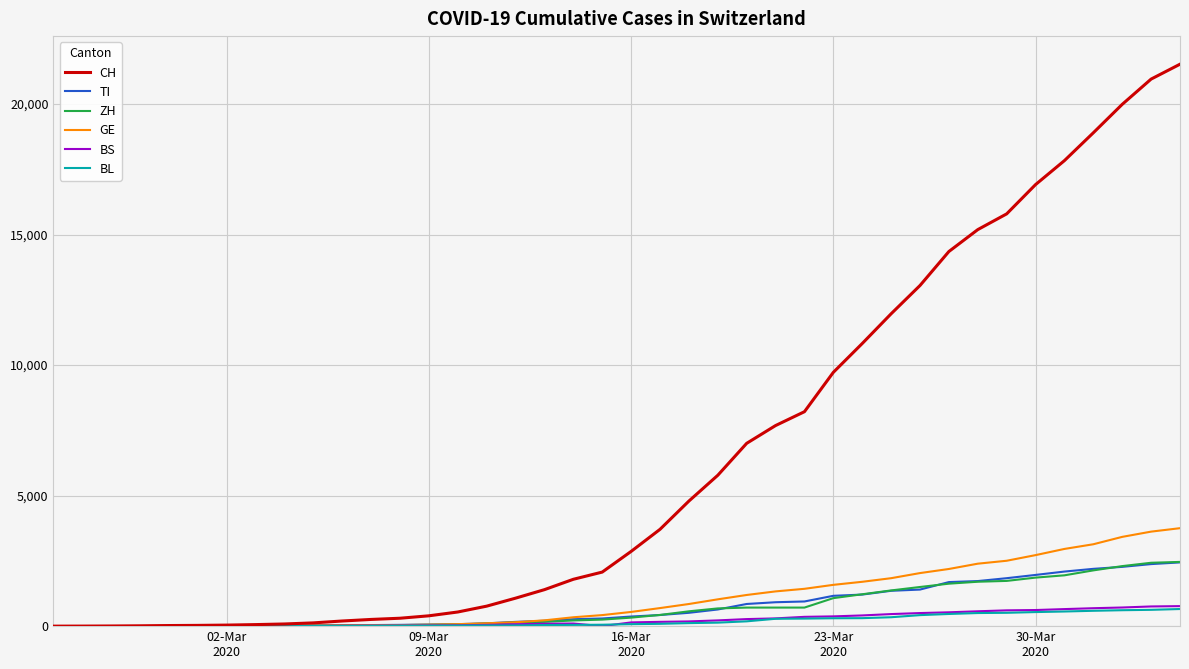

Which series has the largest total across all categories?

CH